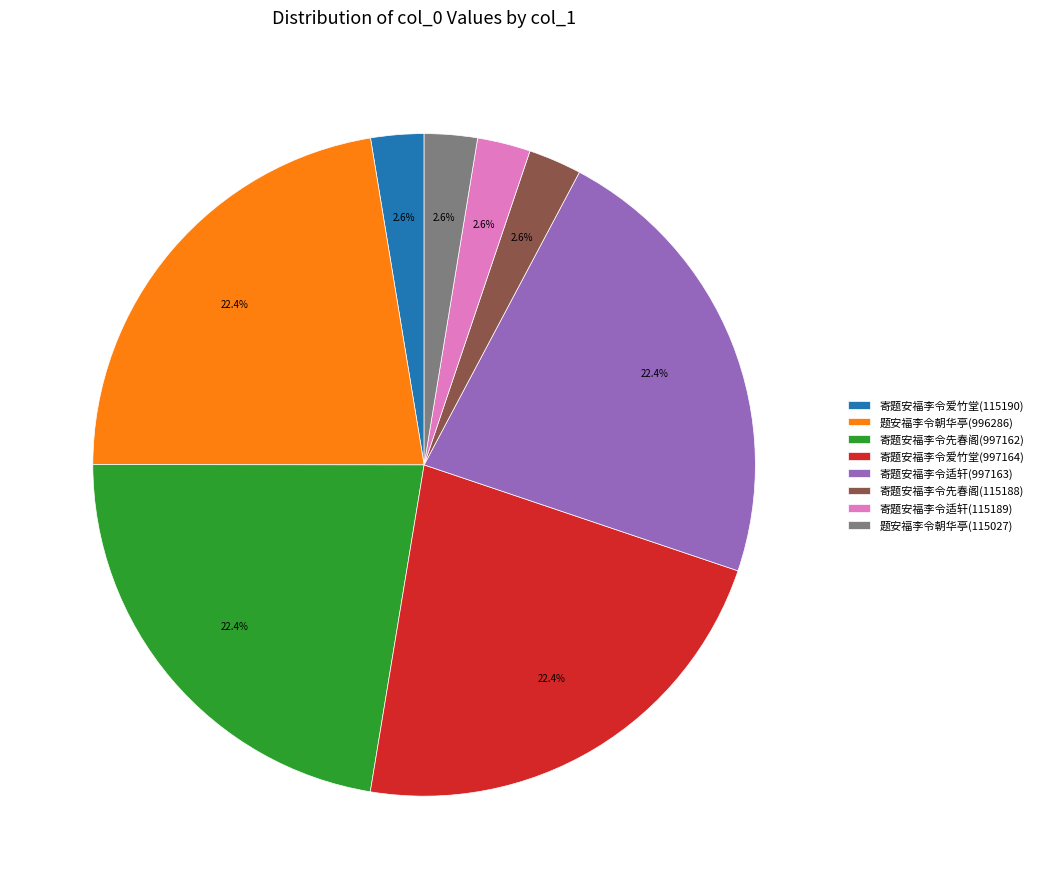

Does any single category account for the majority?

No